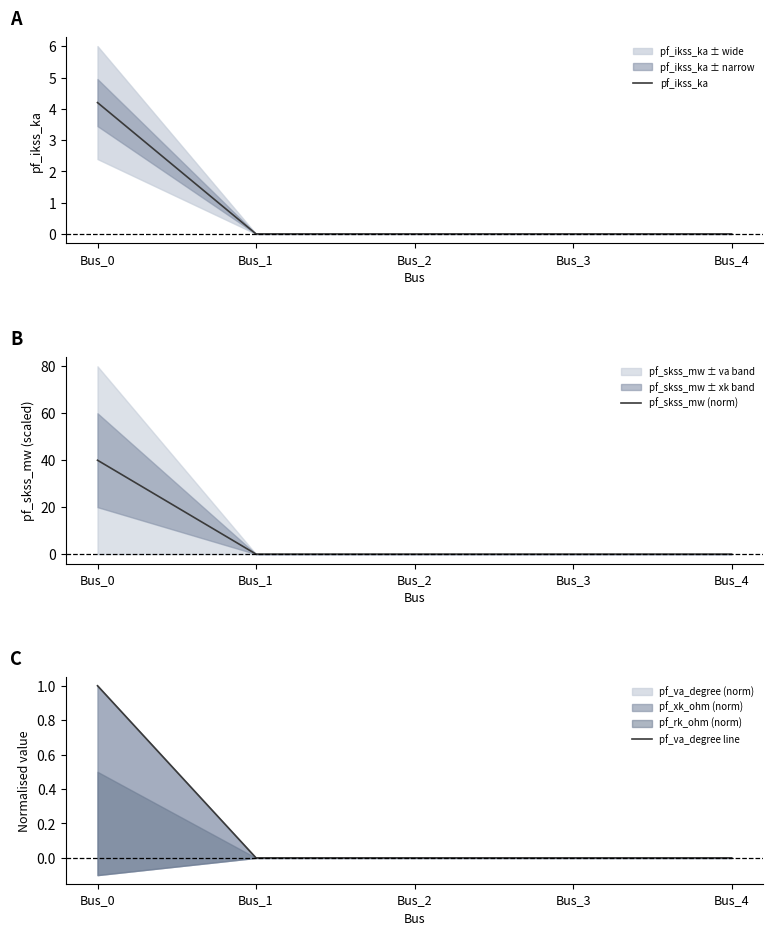

What is the average value of the pf_ikss_ka series?

0.8